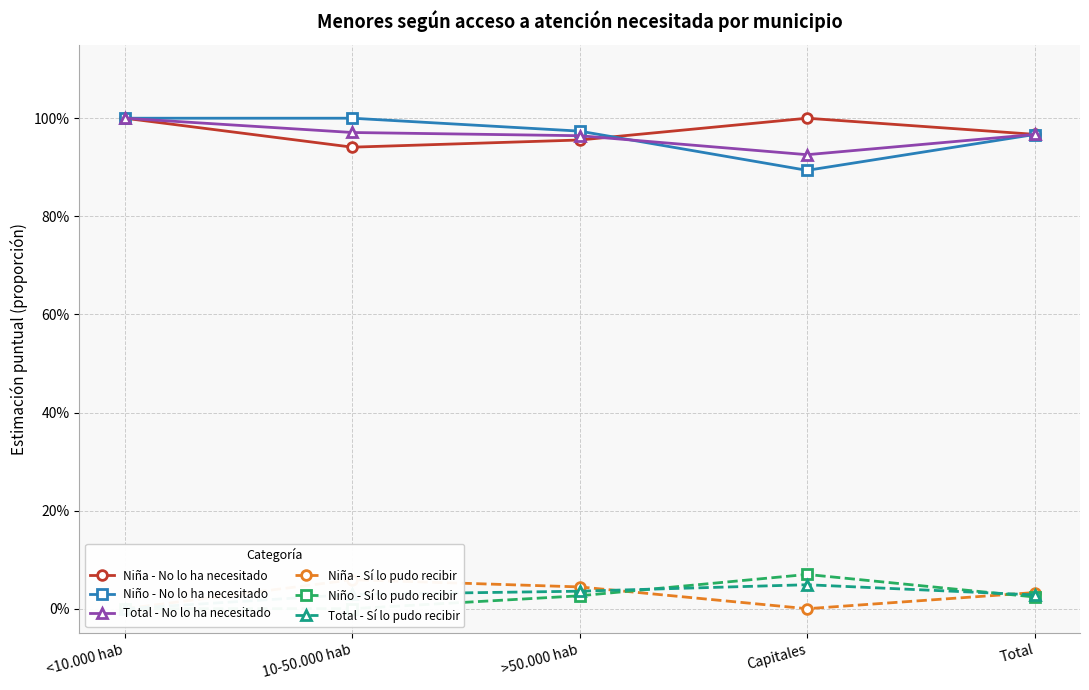

At which category does Total - Sí lo pudo recibir reach its first local peak?

Capitales